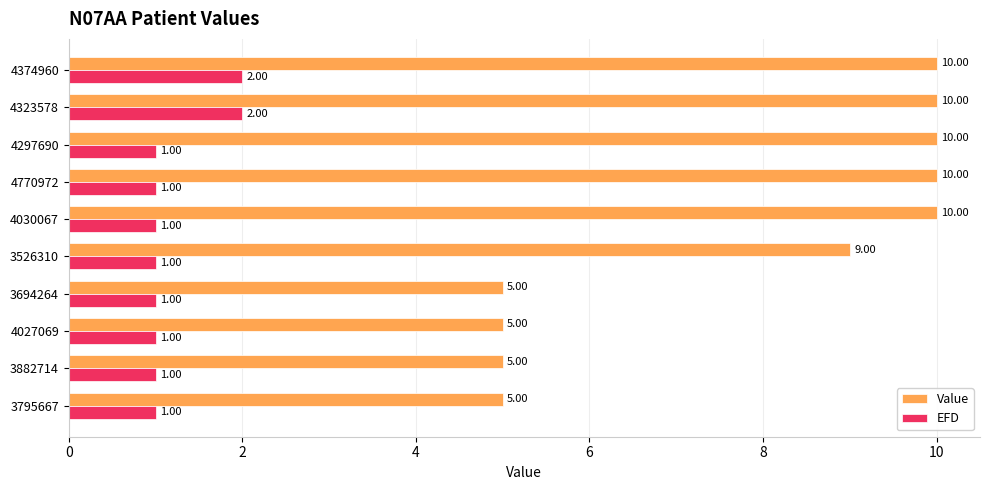

What is the difference between the maximum and minimum values in the EFD series?

1.0